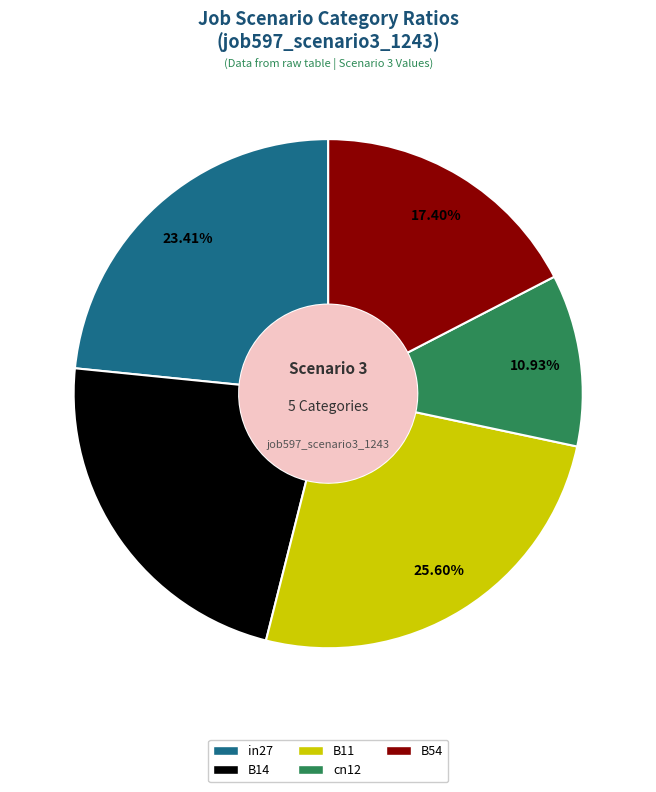

True or false: B14 accounts for 23% of the total.

True